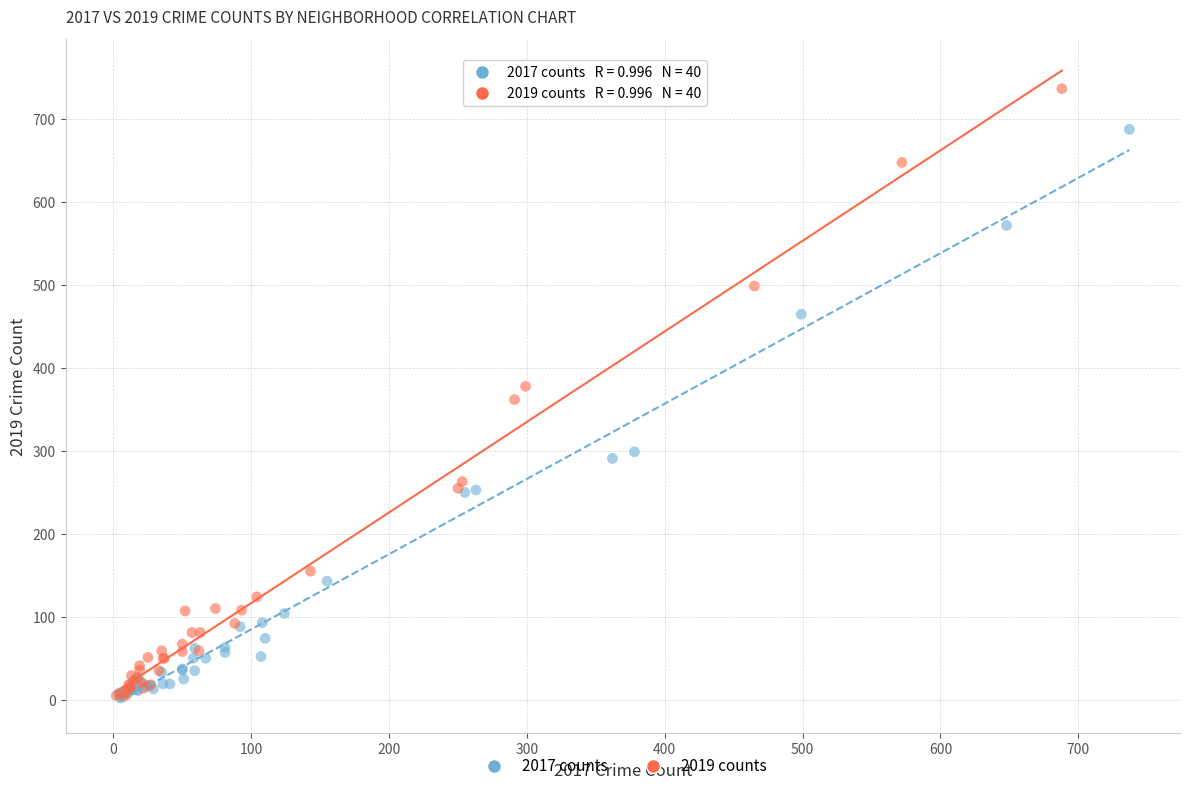

Which series has the largest Y range (max minus min)?

2019 counts